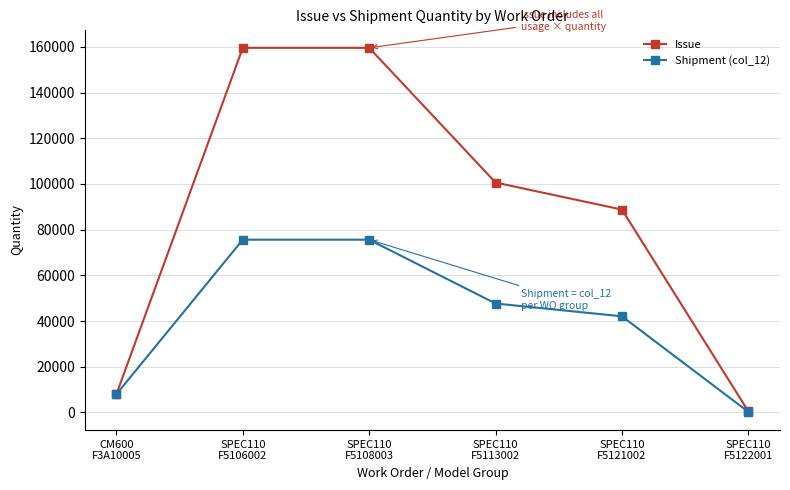

What is the lowest value of the Issue series?

400